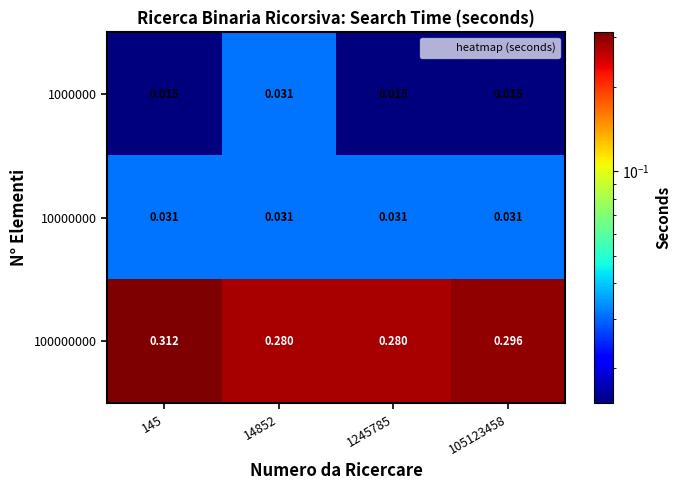

Count the number of categories in the chart.

4